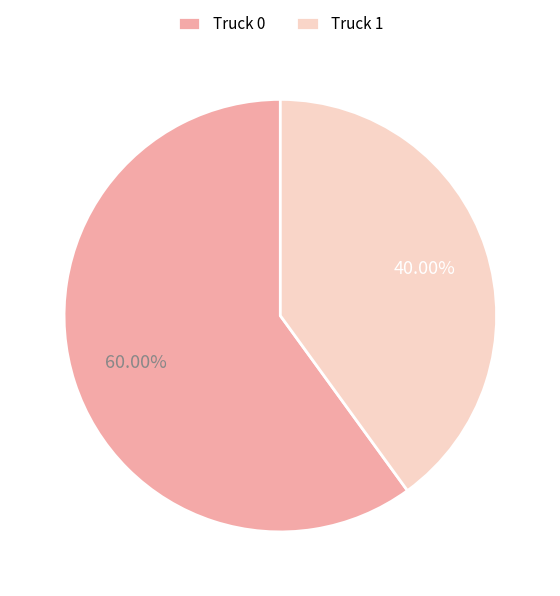

To the nearest percent, what is the difference between the Truck 0 and Truck 1 slice percentages?

20%